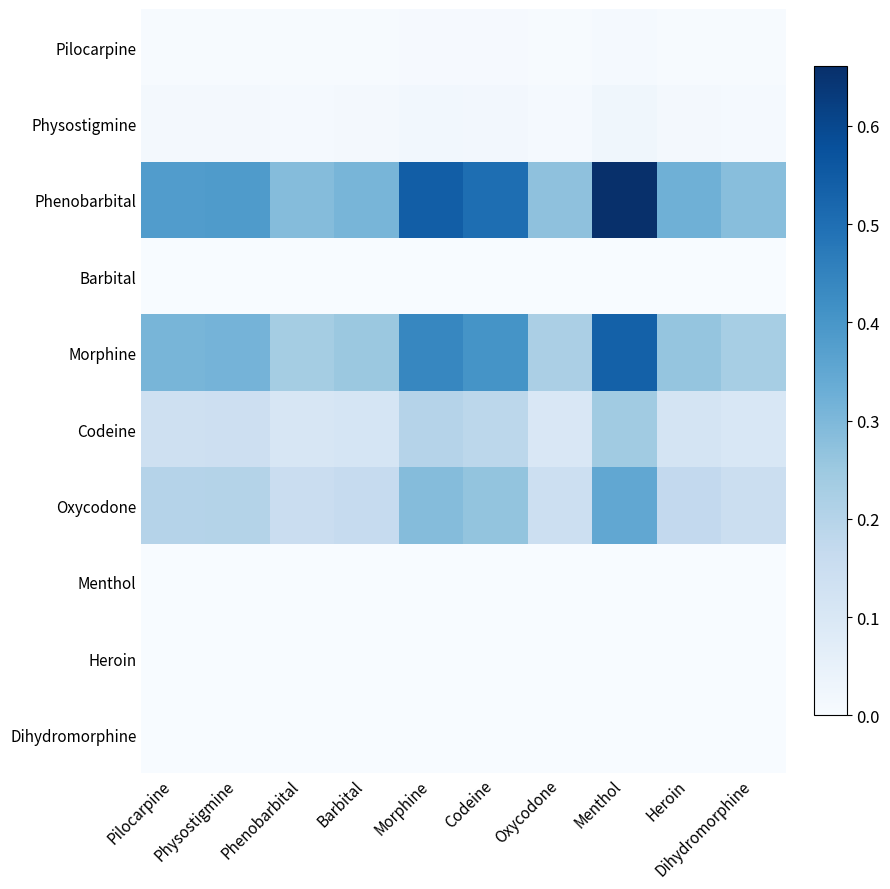

Which series has the largest range (max minus min)?

Phenobarbital